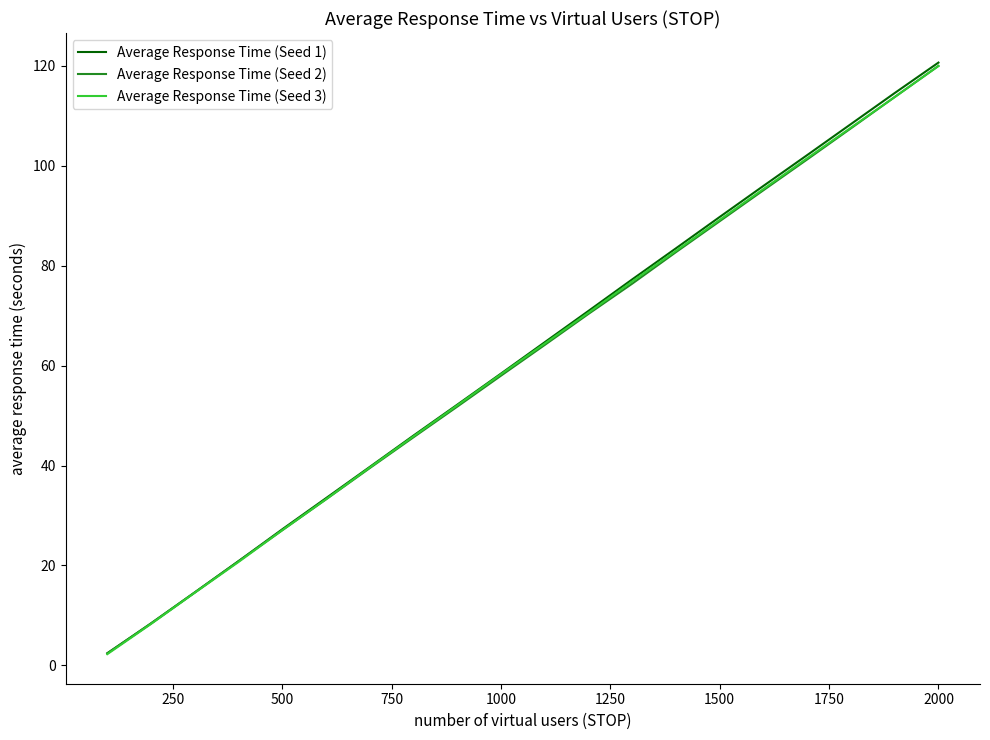

Which series has the widest spread of values?

Average Response Time (Seed 1)